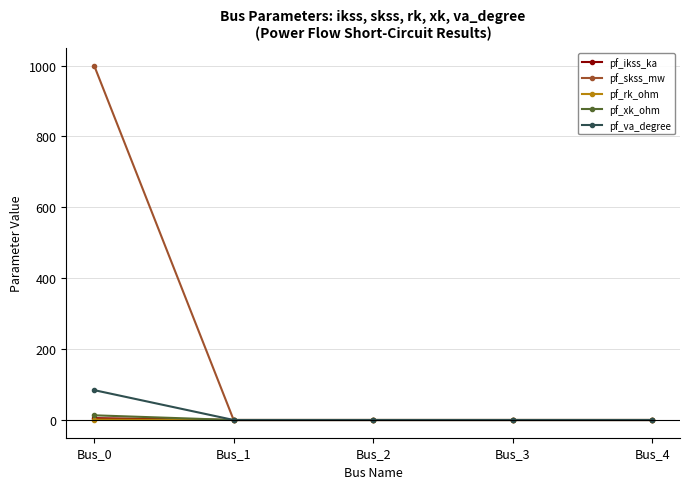

What is the spread (max minus min) of values at Bus_0?

998.7